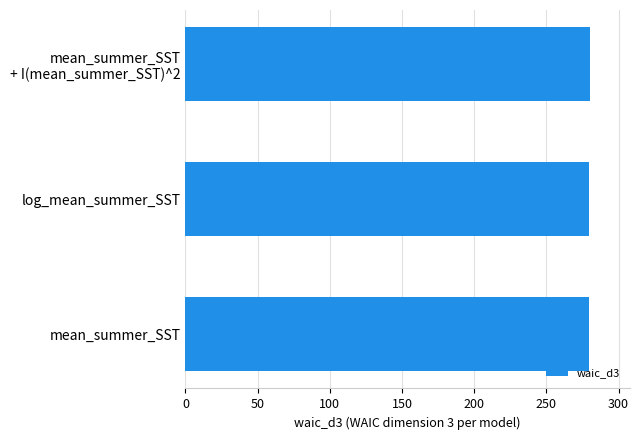

What is the sum of all values?

839.2